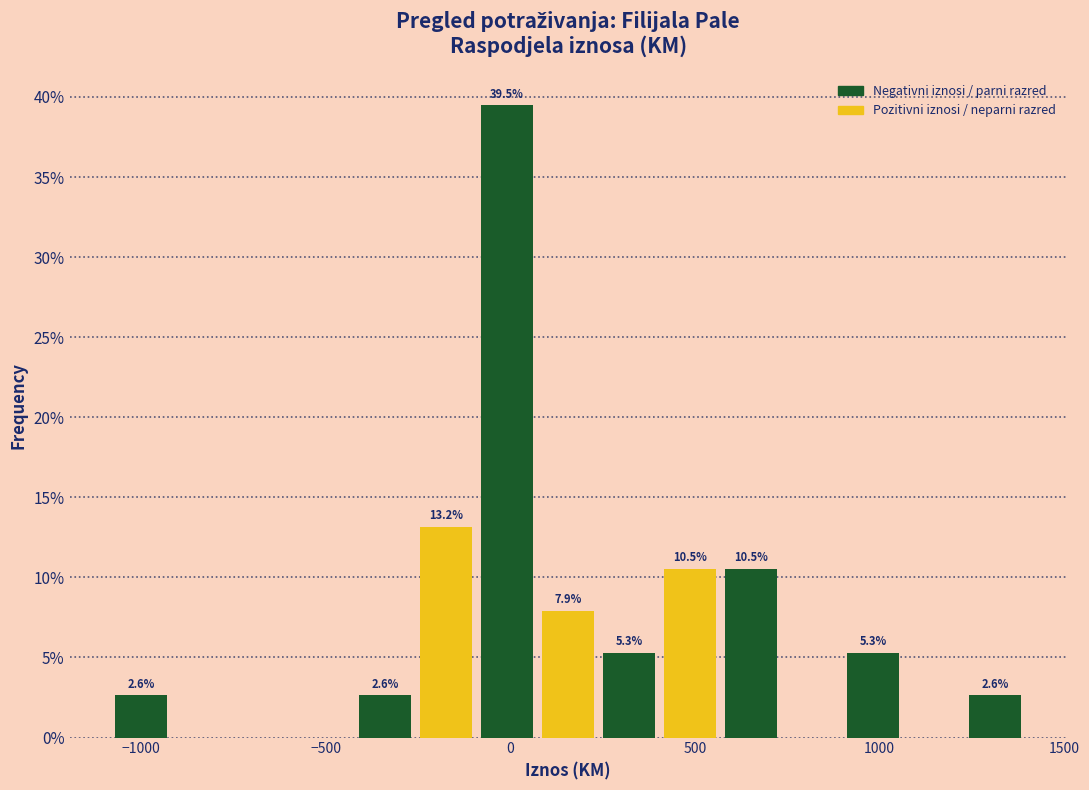

Around what value on the x-axis is the tallest bar? Give the approximate position of its centre, as read against the axis.

0